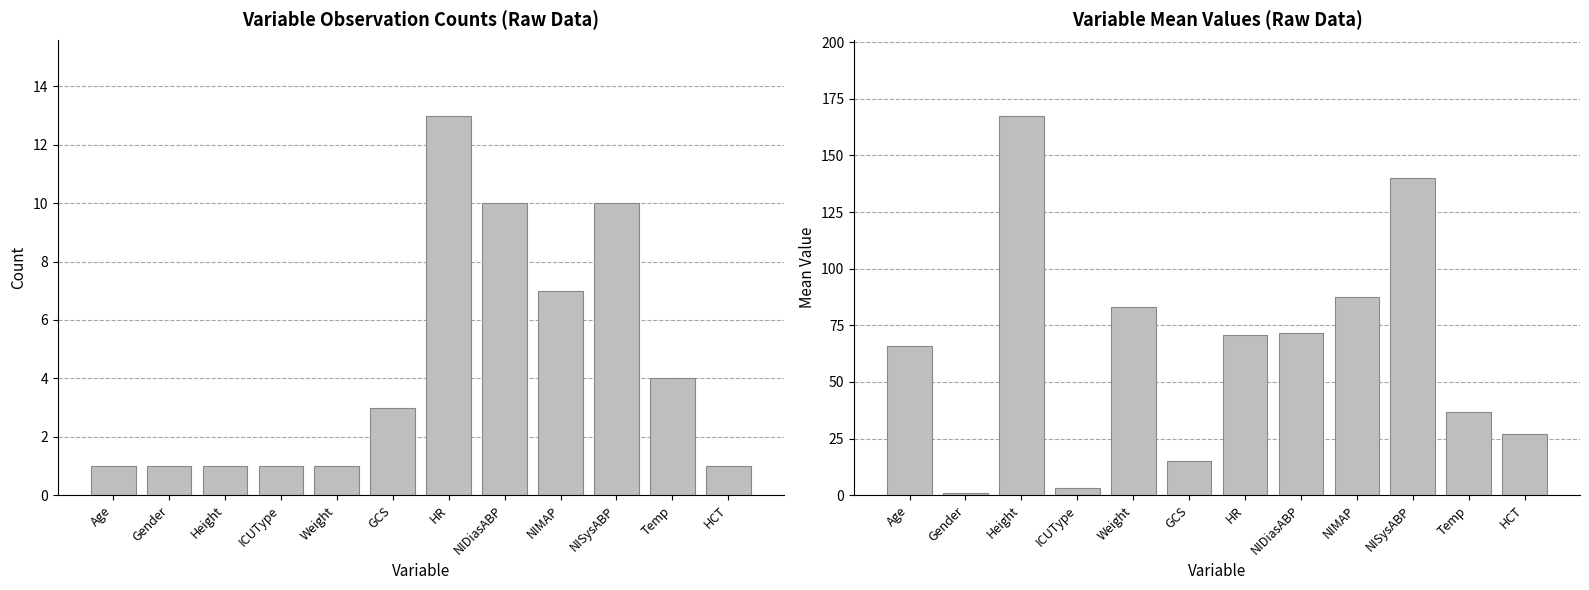

What is the difference between the highest and lowest values at NIMAP?

80.5